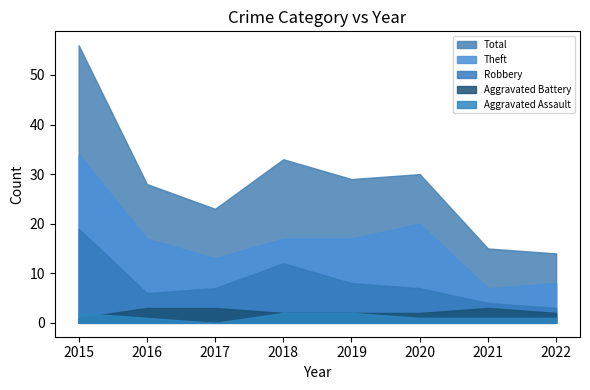

Is it true that Robbery equals 3 at 2022?

True